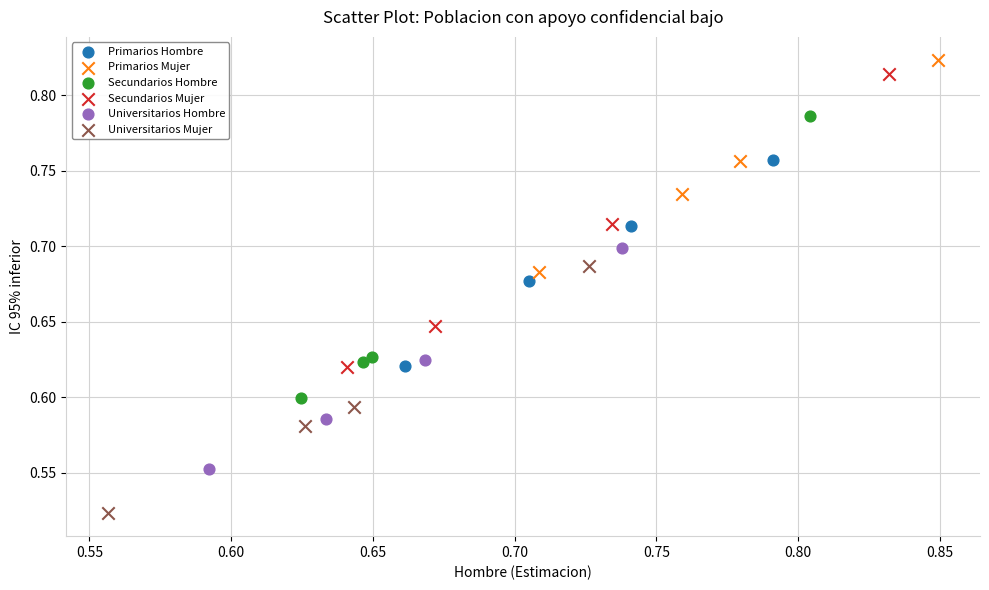

Which series reaches the minimum Y coordinate?

Universitarios Mujer